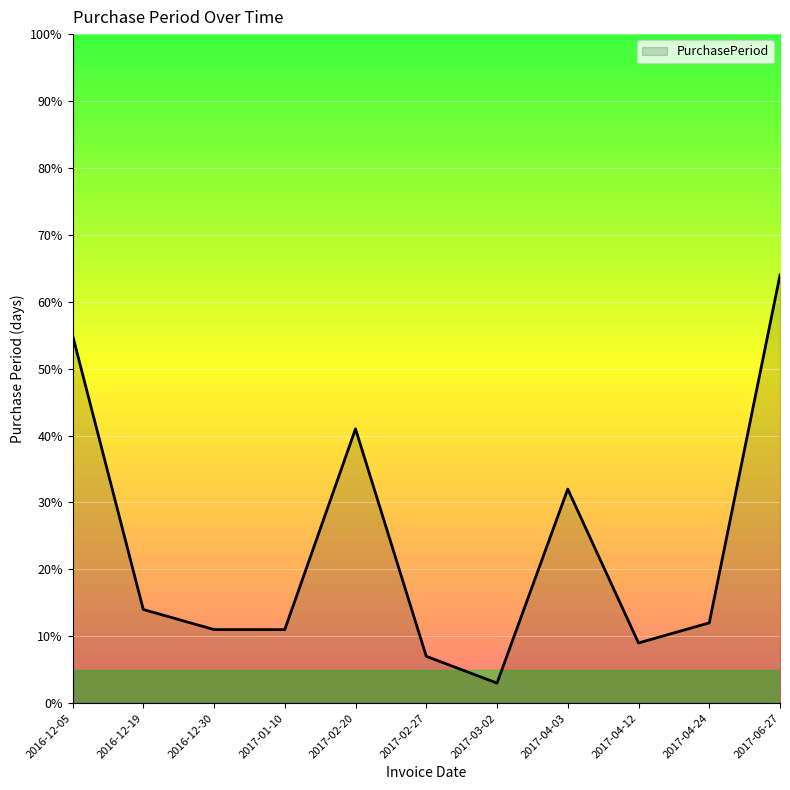

Reading left to right, transcribe all the data shown in this chart.

55	14	11	11	41	7	3	32	9	12	64